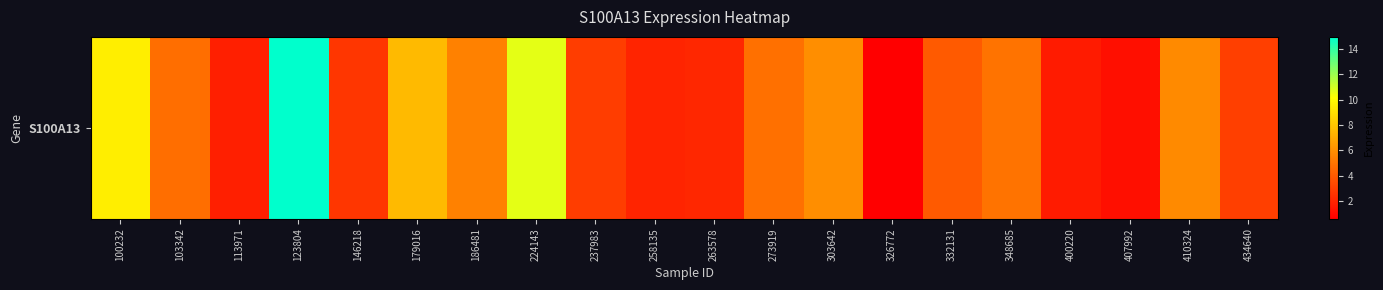

What is the average value?

4.8